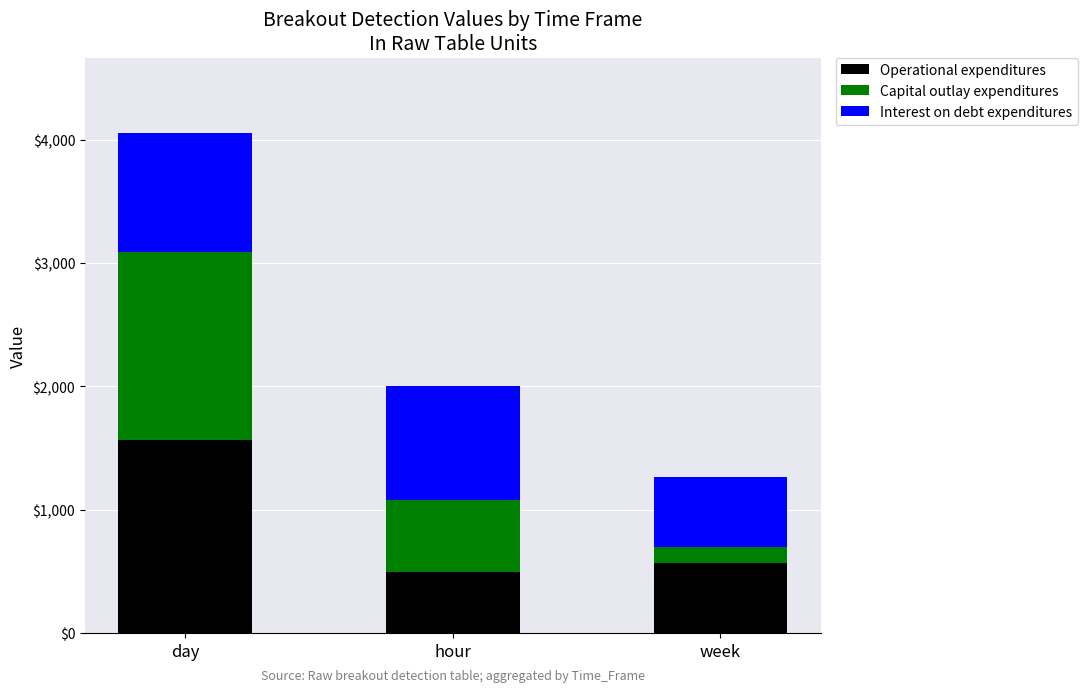

At which label does Operational expenditures reach its peak?

day